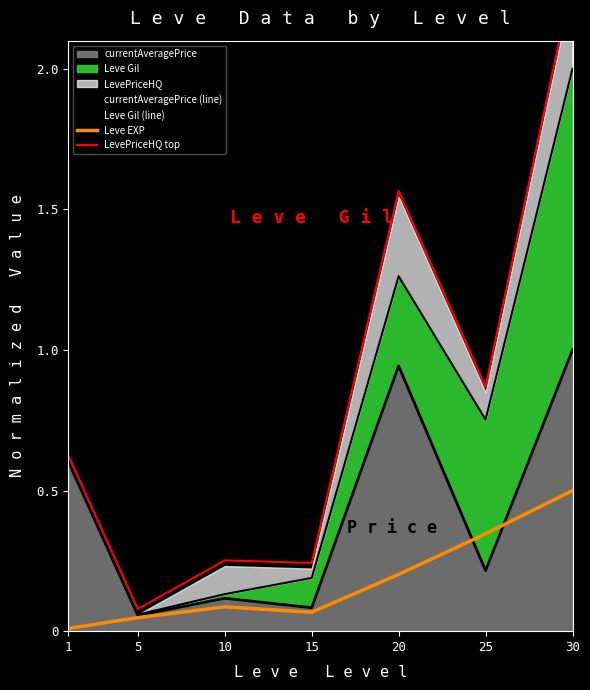

Which series has the largest total across all categories?

LevePriceHQ top